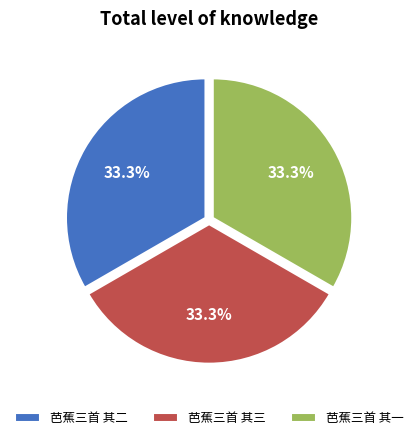

To the nearest percent, what is the average slice percentage?

33%